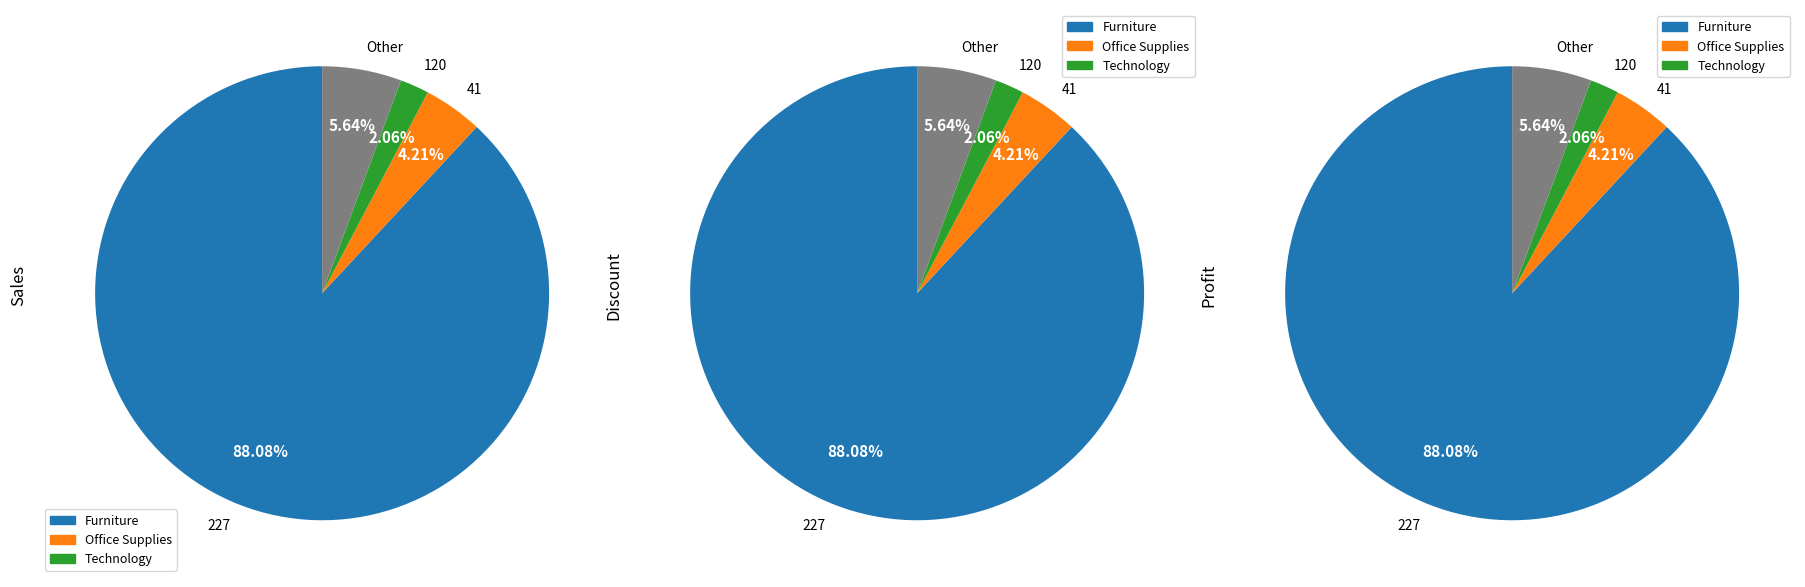

Which slice is the largest?

227